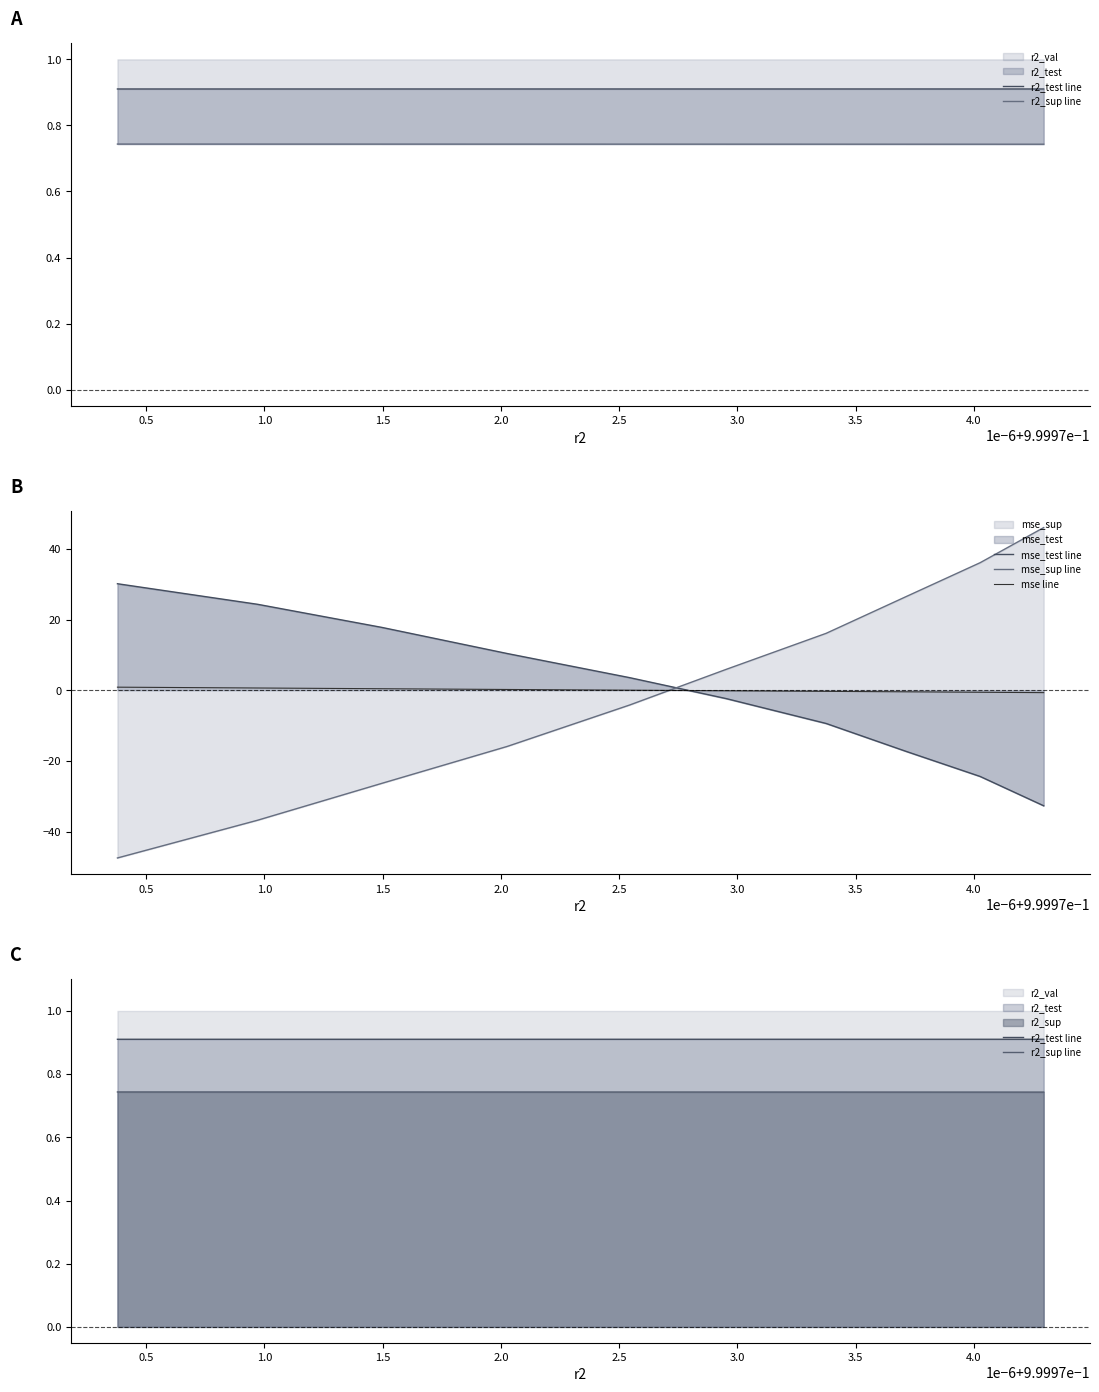

What is the total value across all series at 2.5?

5.1